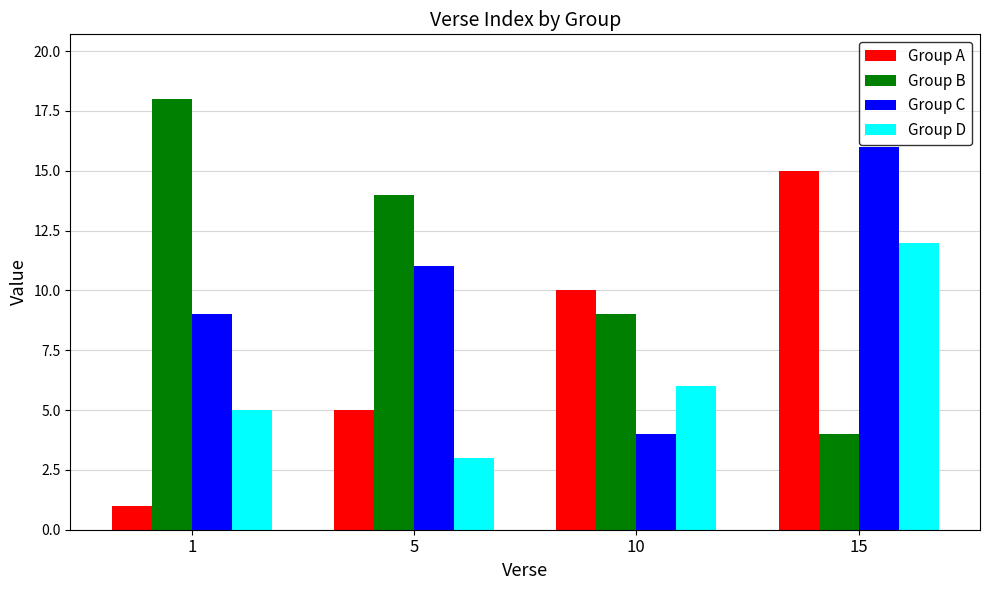

List the labels in order of Group C value, largest first.

15, 5, 1, 10